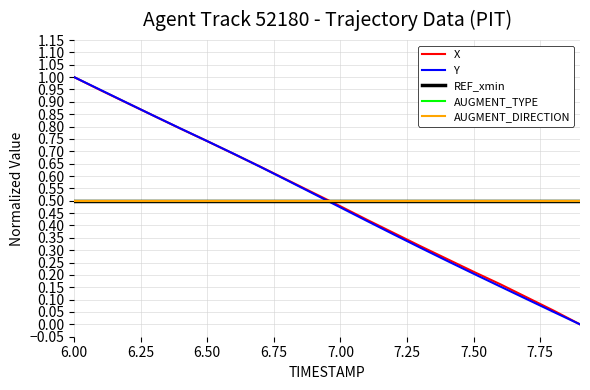

At how many categories does at least one series exceed 0?

20